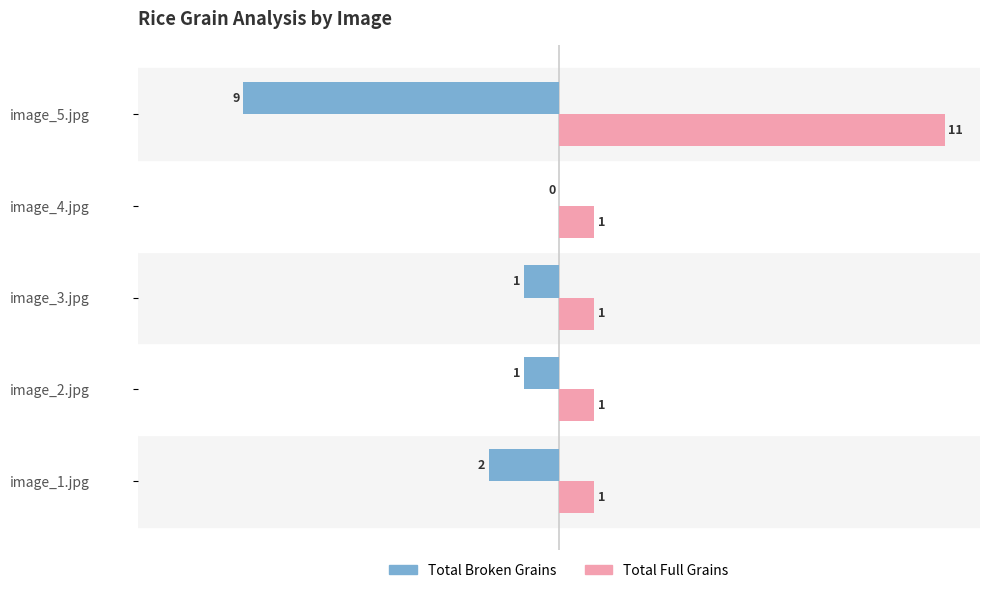

Count the number of categories in the chart.

5